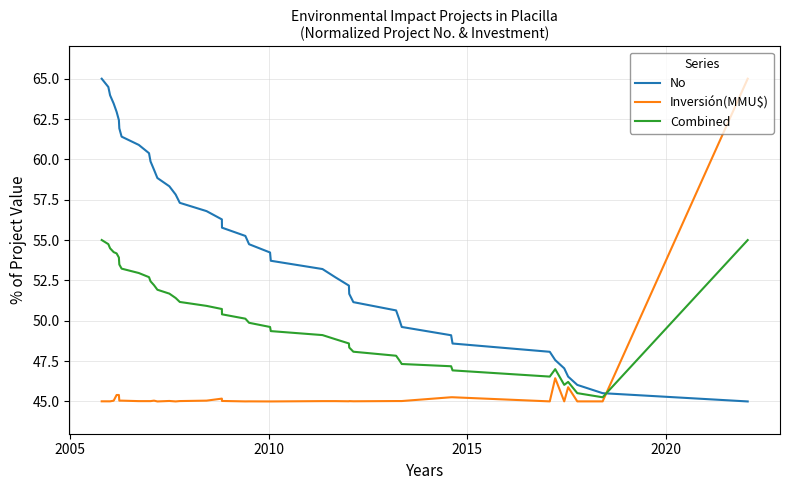

True or false: Inversión(MMU$) and Combined intersect in this chart.

True